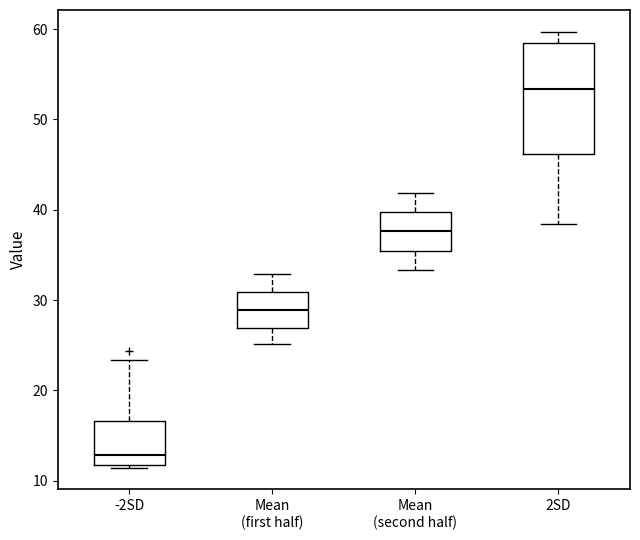

Where is the lower edge of the box for 2SD on the y-axis? The values are not printed on the chart, so give them approximately, as read against the axis.

46